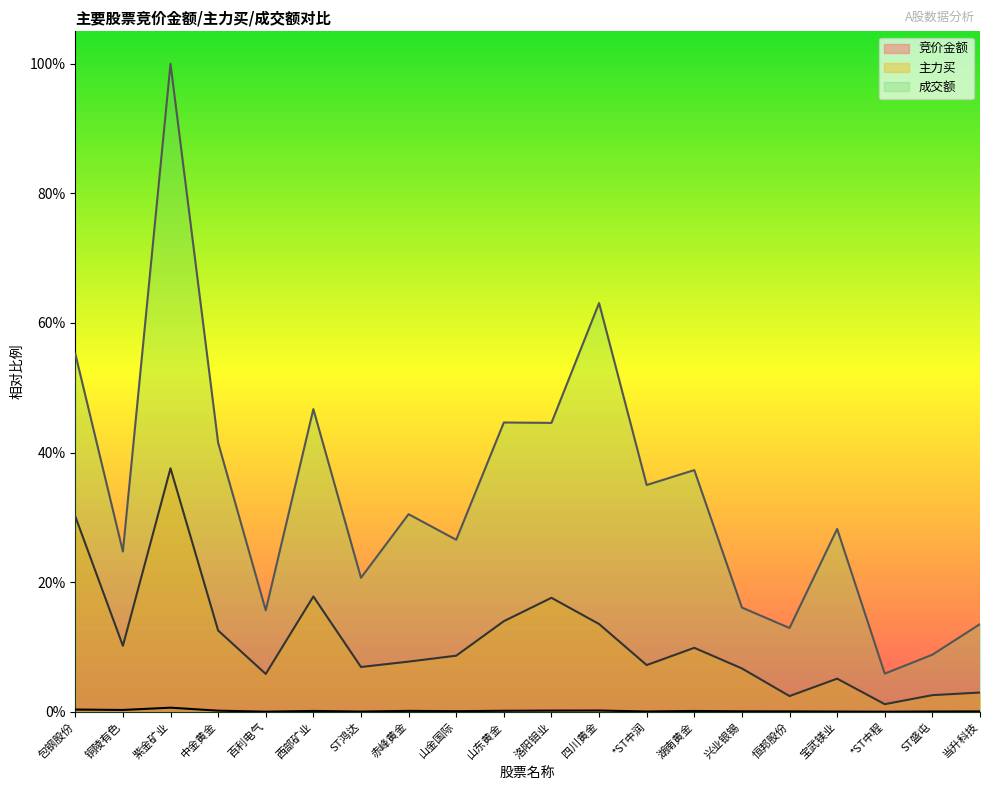

True or false: 主力买 has more than 2 interior local peaks.

True